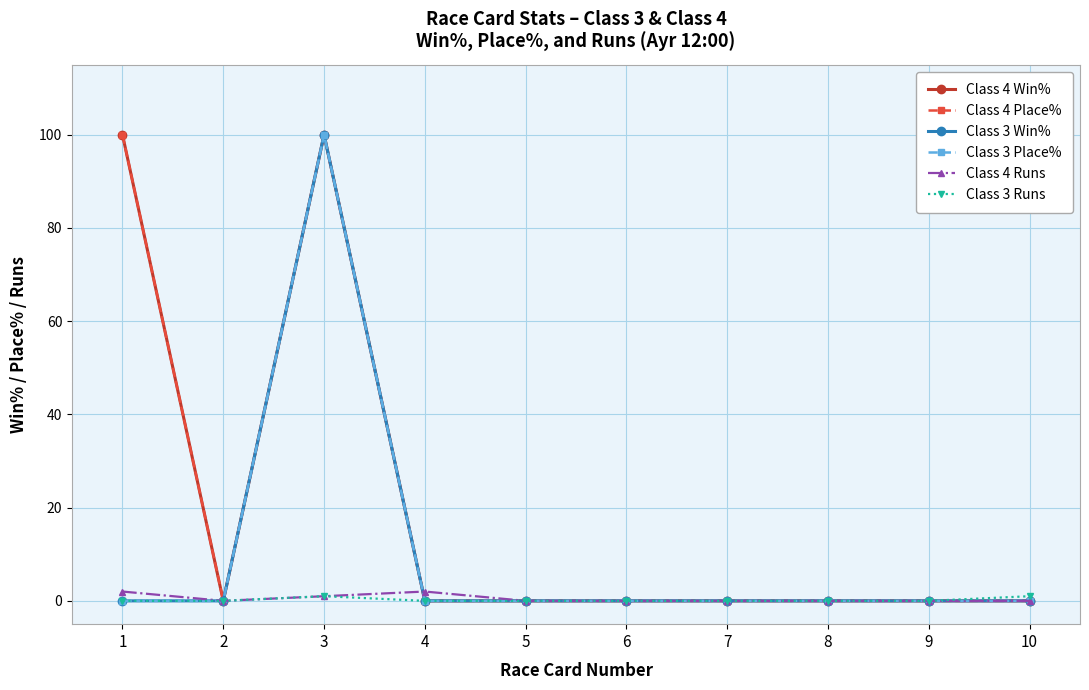

How many lines are shown in the chart?

6